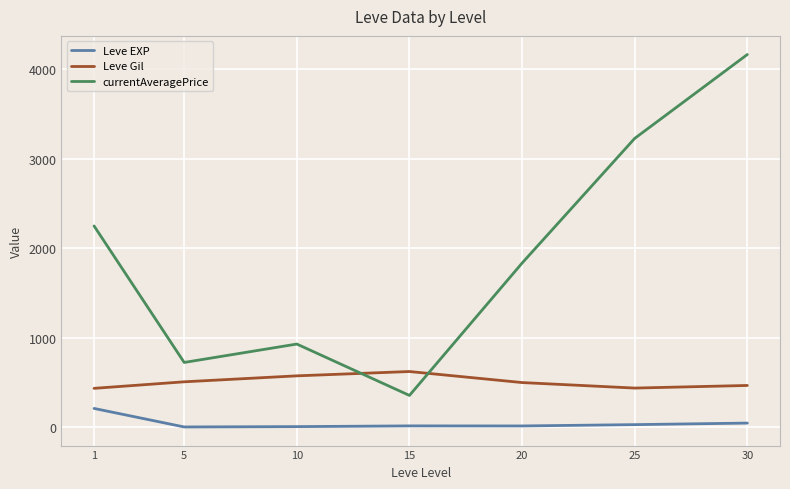

What is the maximum value for Leve EXP?

210.7